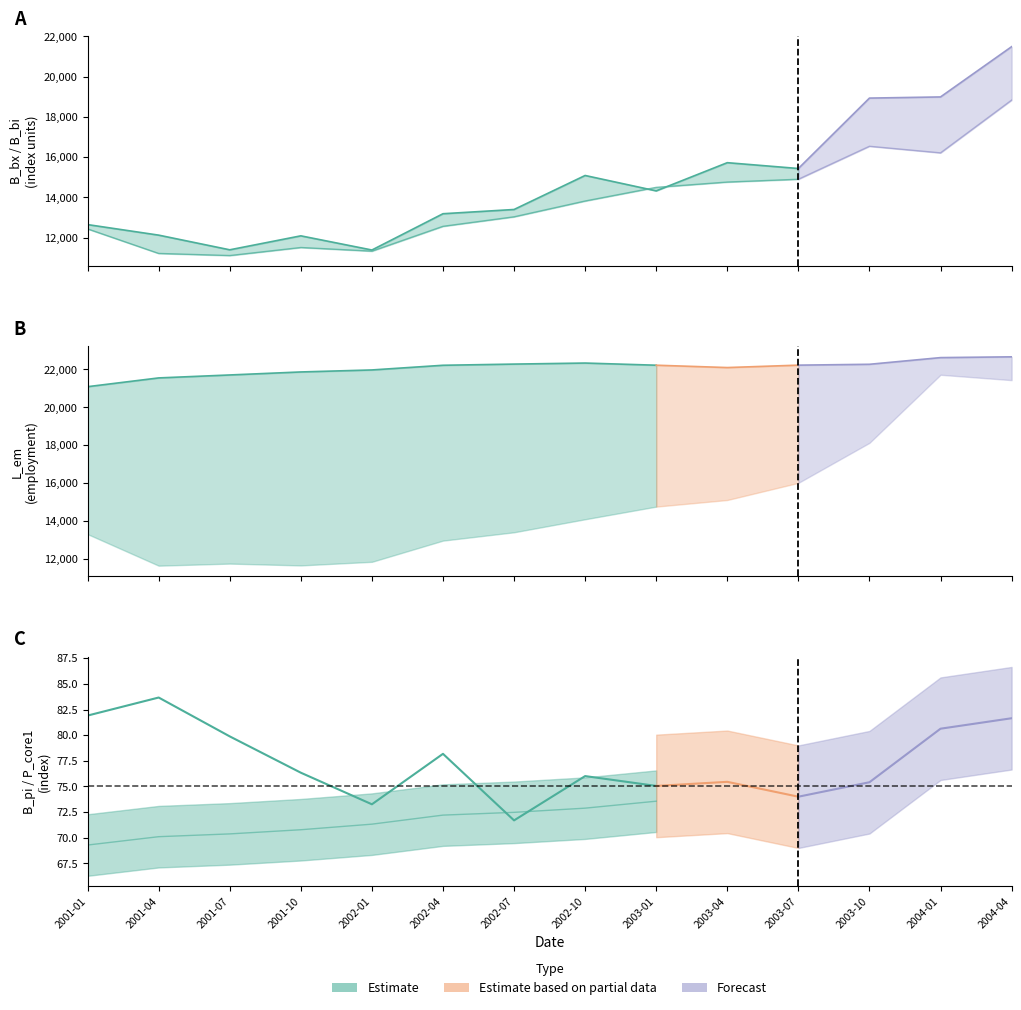

In B_pi, how many points are lower than both neighbors (excluding endpoints)?

4